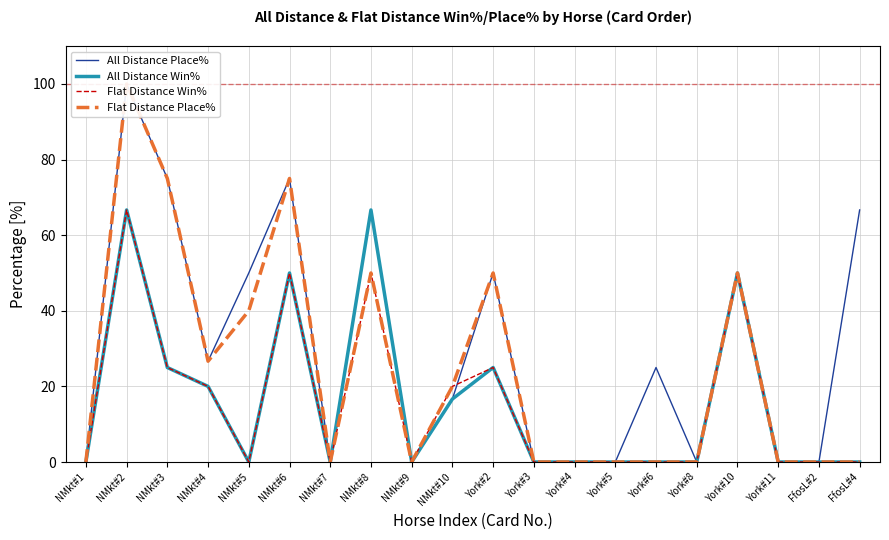

The All Distance Place% series shows 87.8 at York#10. True or false?

False